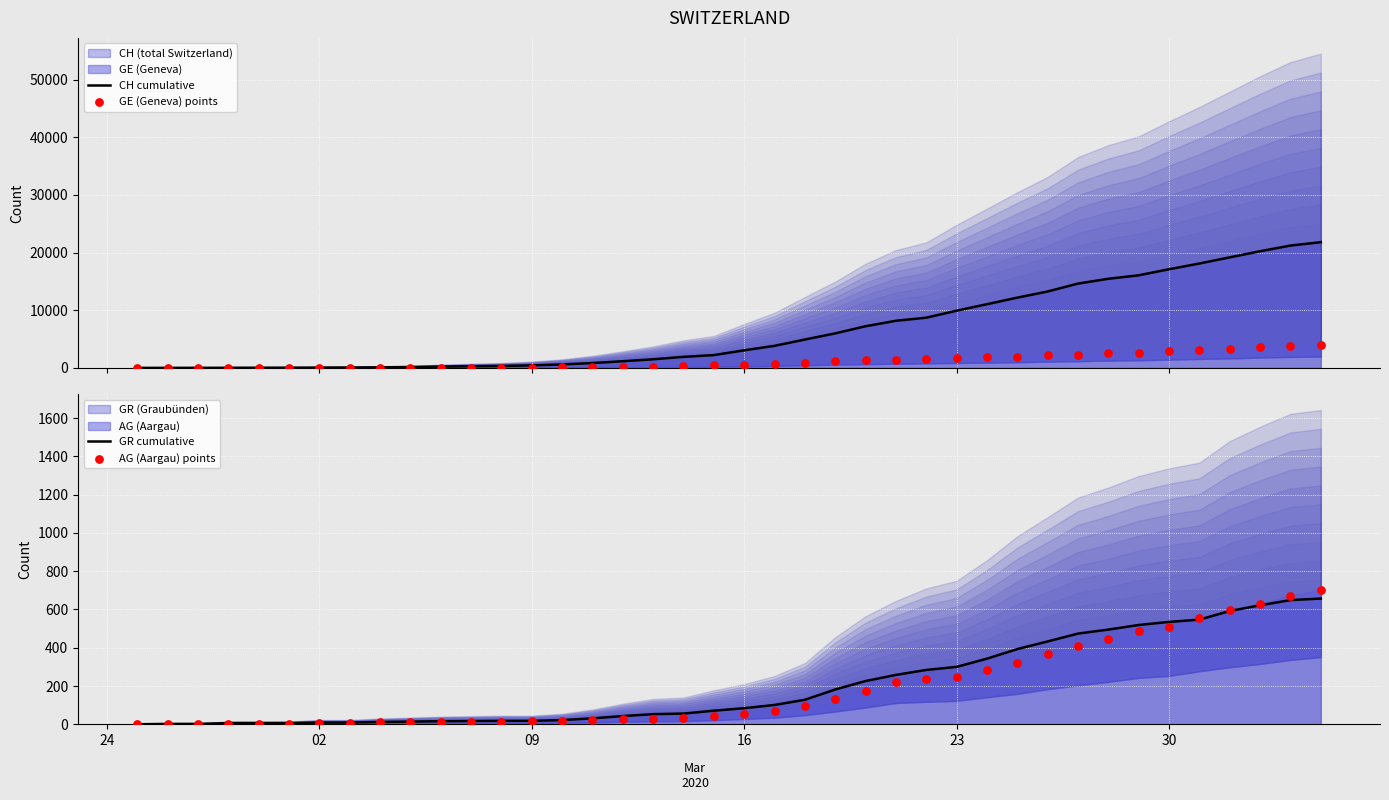

Which series has the largest total across all categories?

CH cumulative